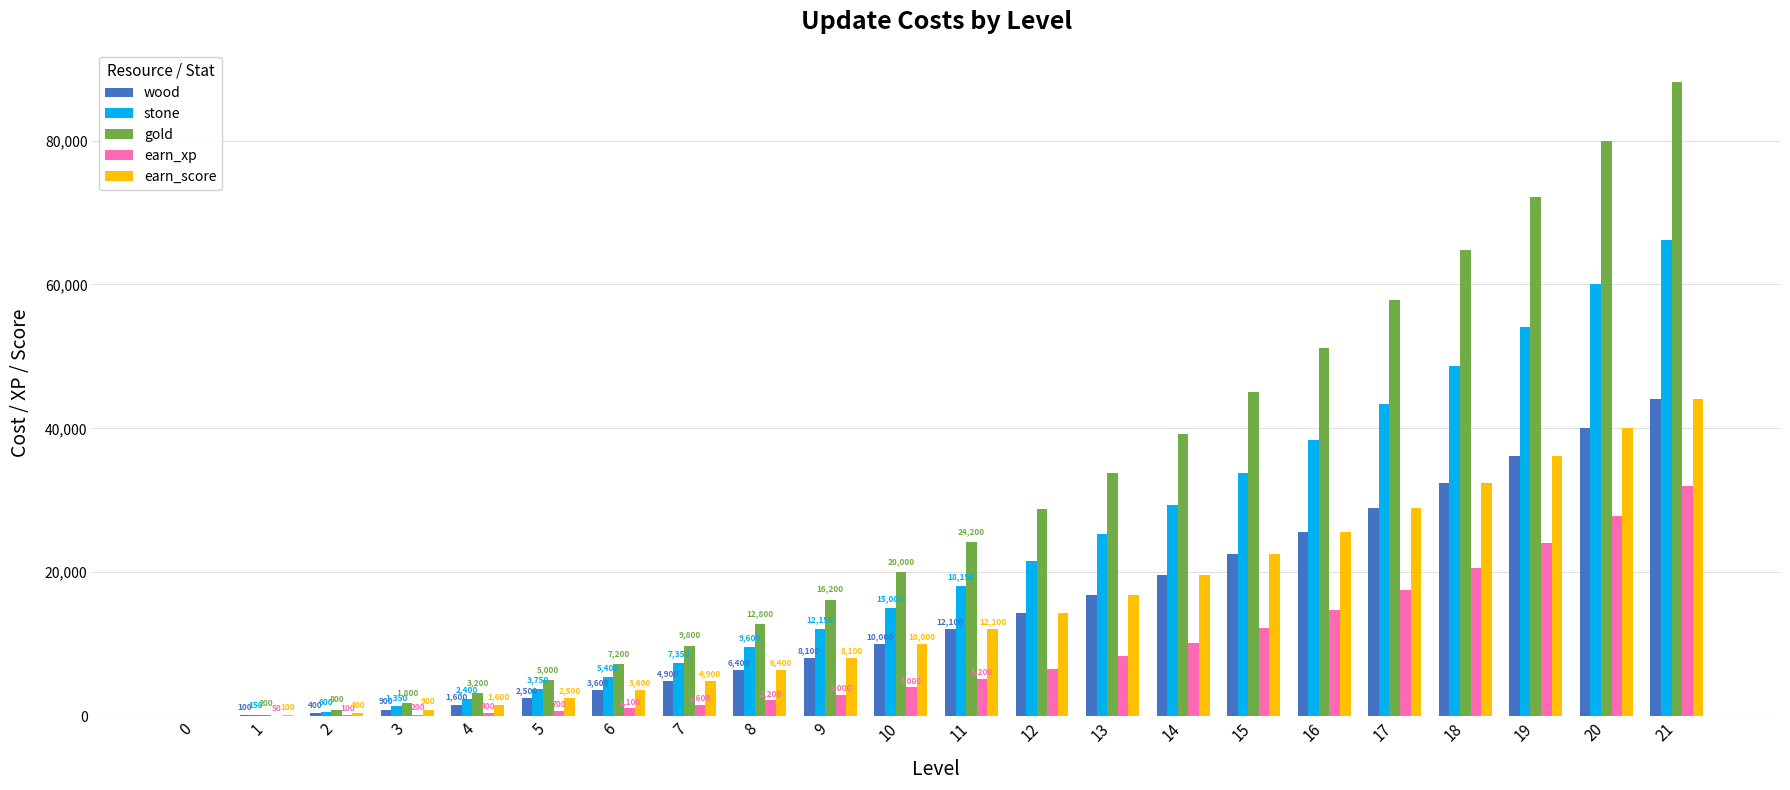

Is the value of earn_score at 8 greater than the value of earn_xp at 1?

Yes